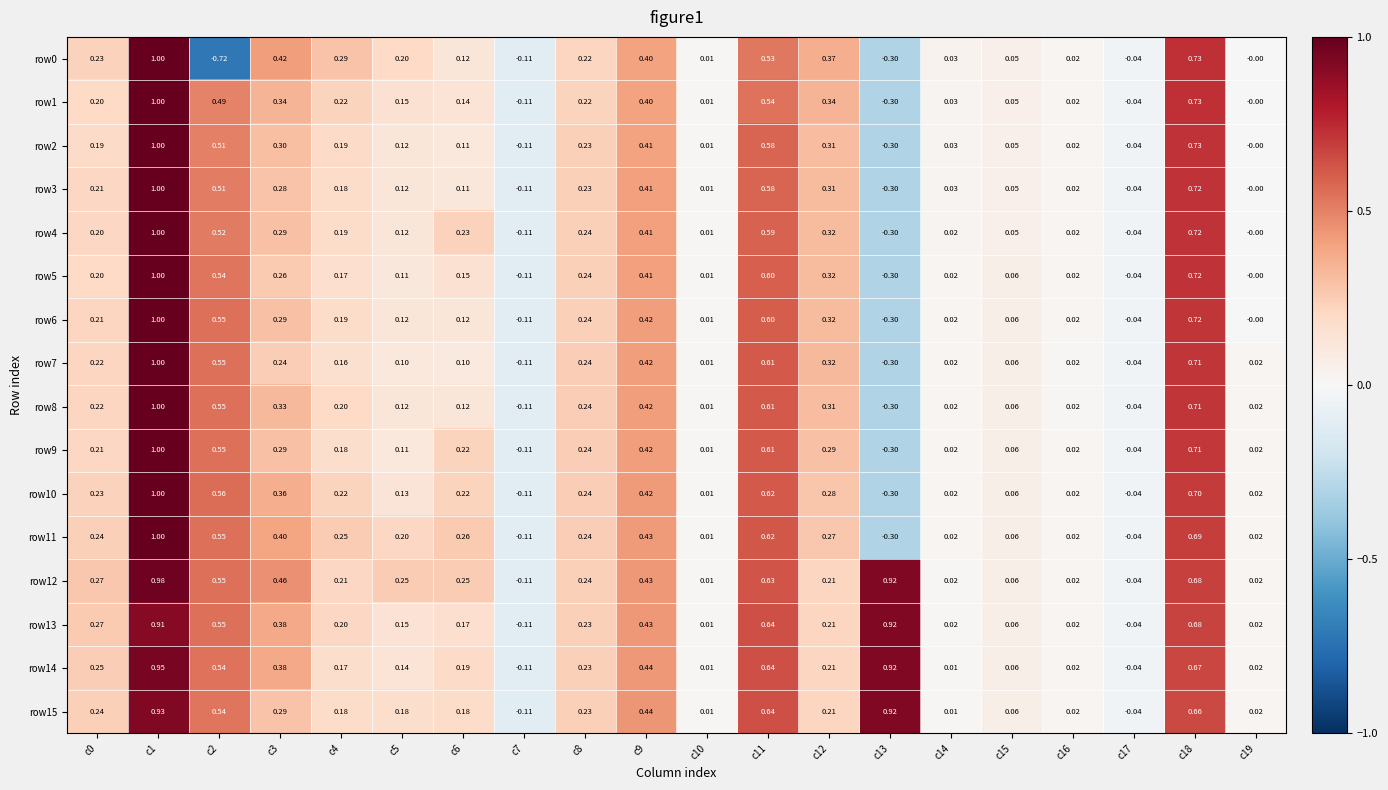

Is the value of row3 at c10 greater than the value of row5 at c3?

No